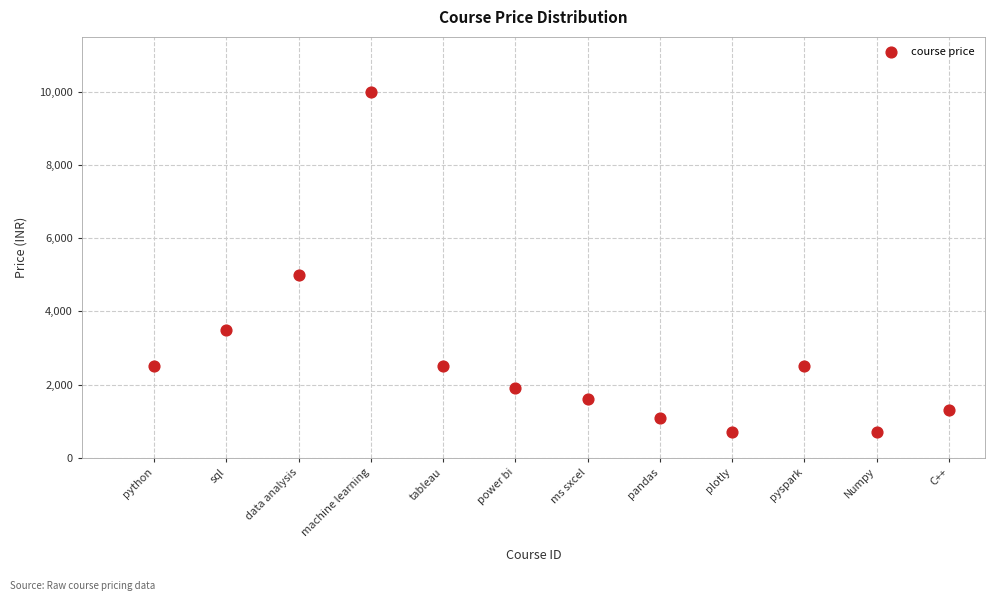

What Y value in the scatter plot is closest to 5349?

4999